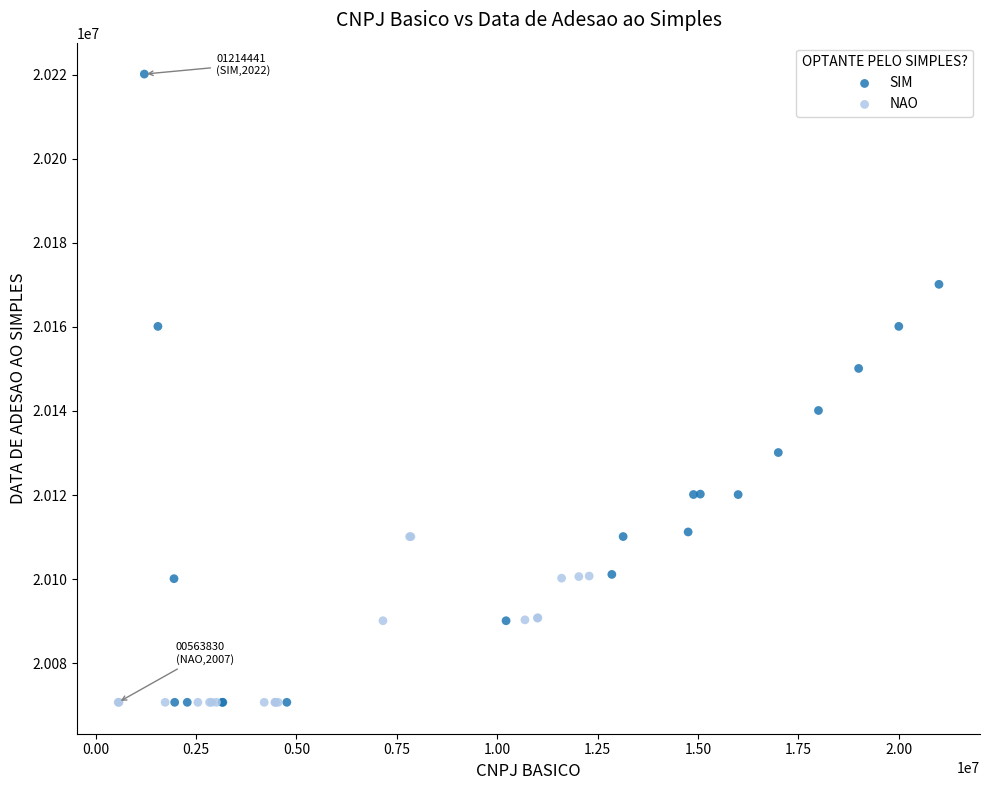

Which series has the widest spread of Y values?

SIM